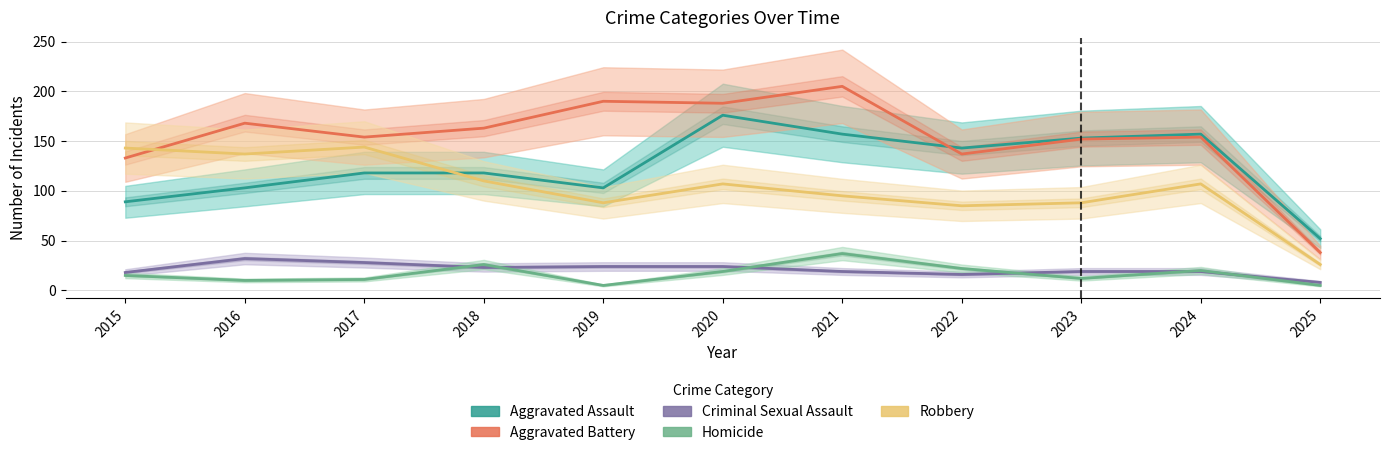

Where do Robbery and Aggravated Battery first cross each other?

2015 and 2016